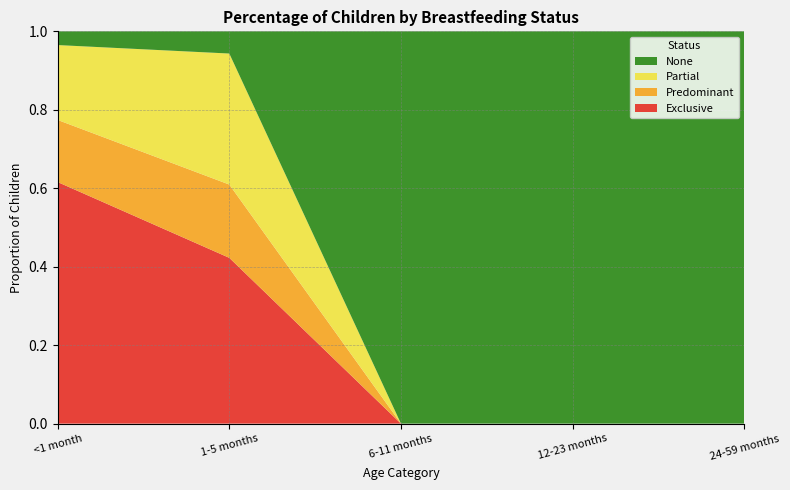

Reading left to right, what are all the values shown in this chart?

Exclusive: <1 month=0.6	1-5 months=0.4	6-11 months=0.0	12-23 months=0.0	24-59 months=0.0
Predominant: <1 month=0.2	1-5 months=0.2	6-11 months=0.0	12-23 months=0.0	24-59 months=0.0
Partial: <1 month=0.2	1-5 months=0.3	6-11 months=0.0	12-23 months=0.0	24-59 months=0.0
None: <1 month=0.0	1-5 months=0.1	6-11 months=1.0	12-23 months=1.0	24-59 months=1.0